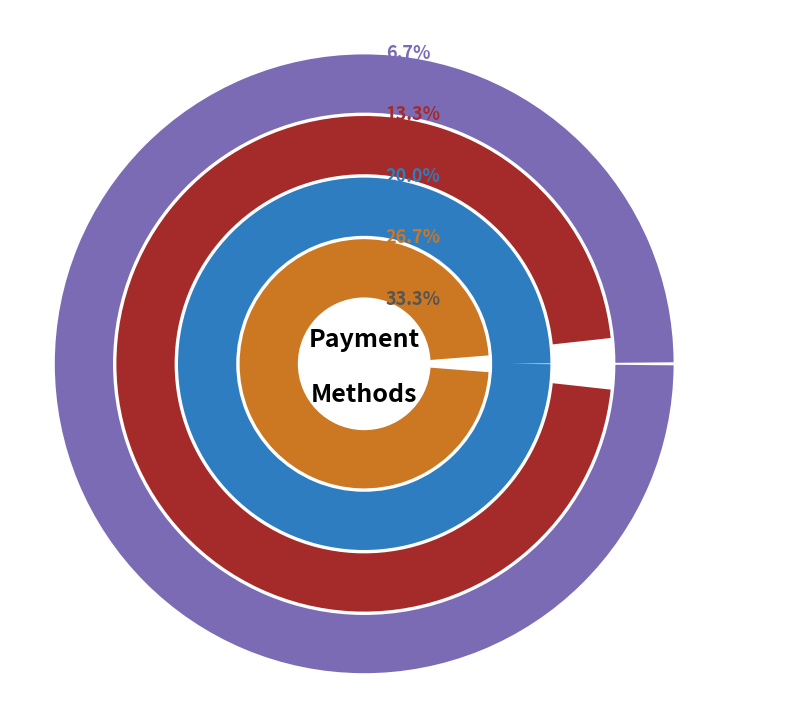

What is the largest slice in the pie chart?

Gift Card